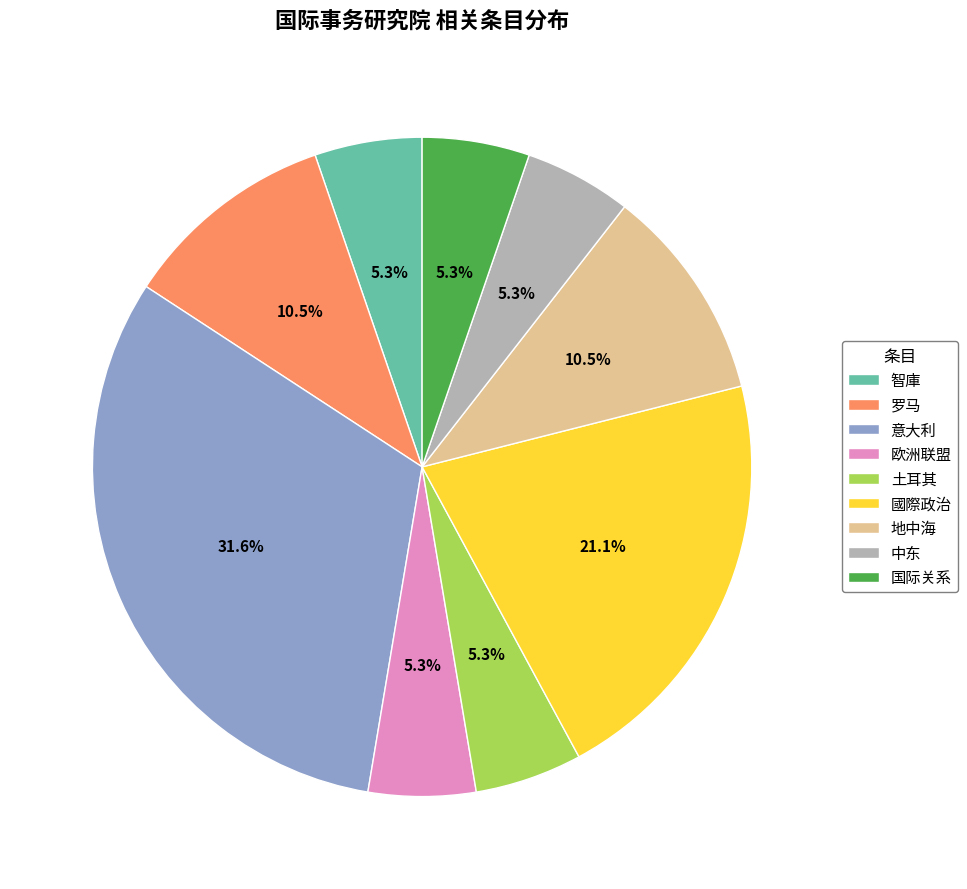

The 中东 slice represents 5% of the pie. True or false?

True